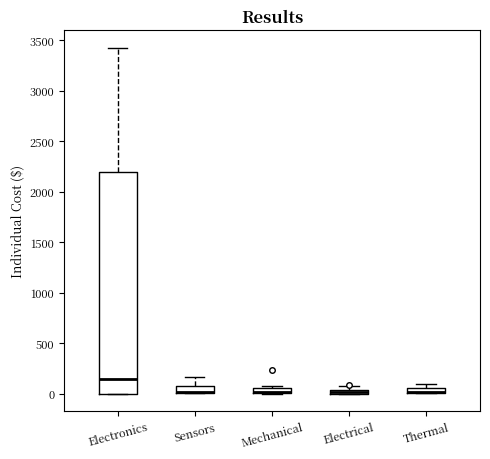

Where is the lower edge of the box for Sensors on the y-axis? The values are not printed on the chart, so give them approximately, as read against the axis.

0